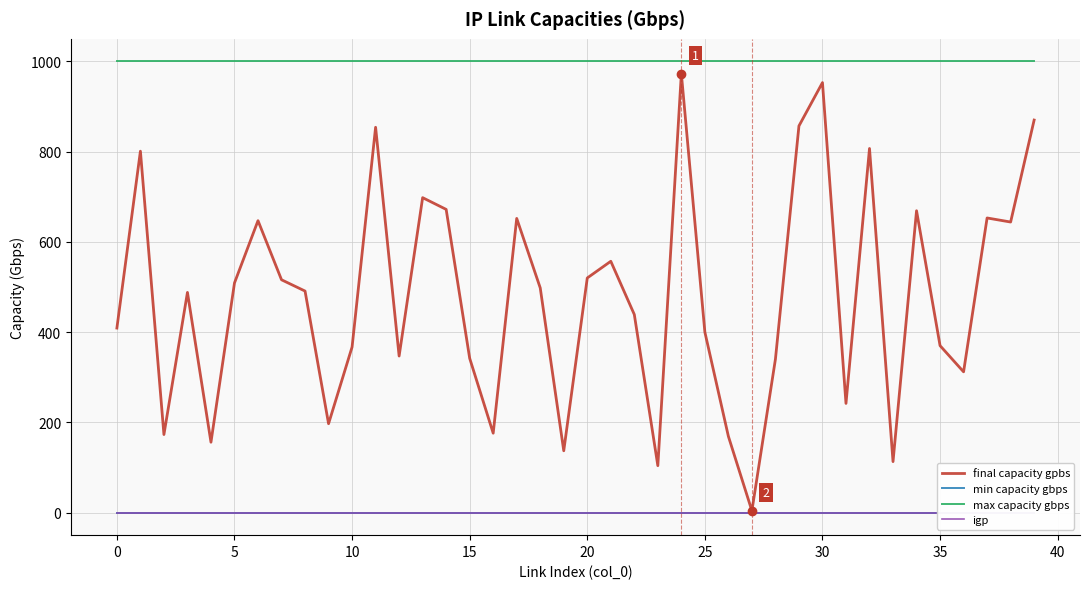

Between 35 and 31, which series saw the biggest shift?

final capacity gpbs